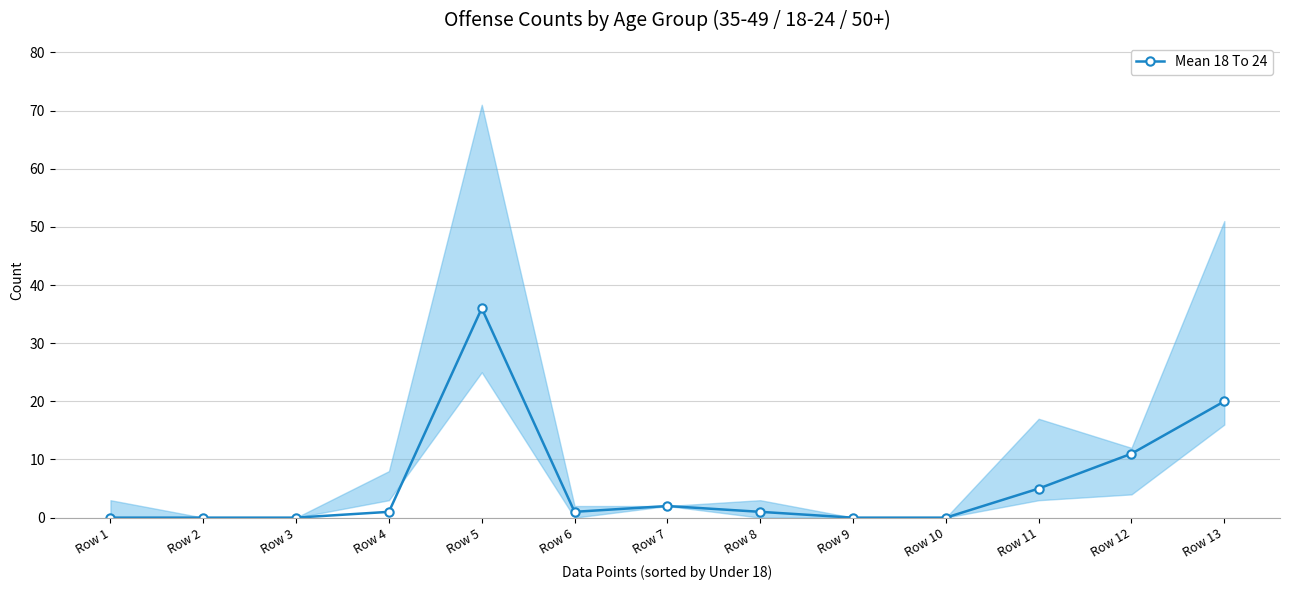

What is the difference between the second highest and minimum values?

20